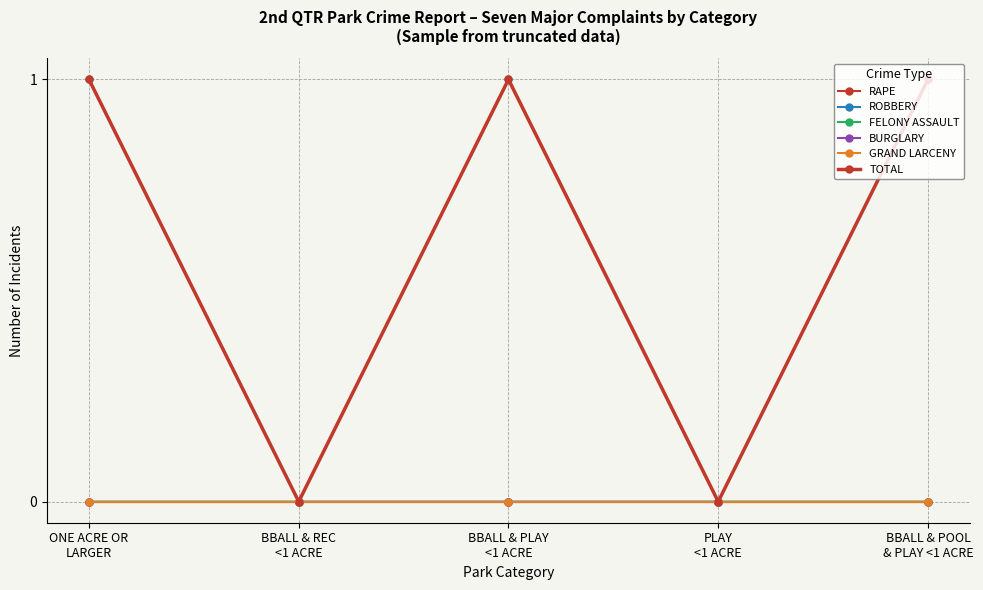

What is the maximum value shown in the chart?

1